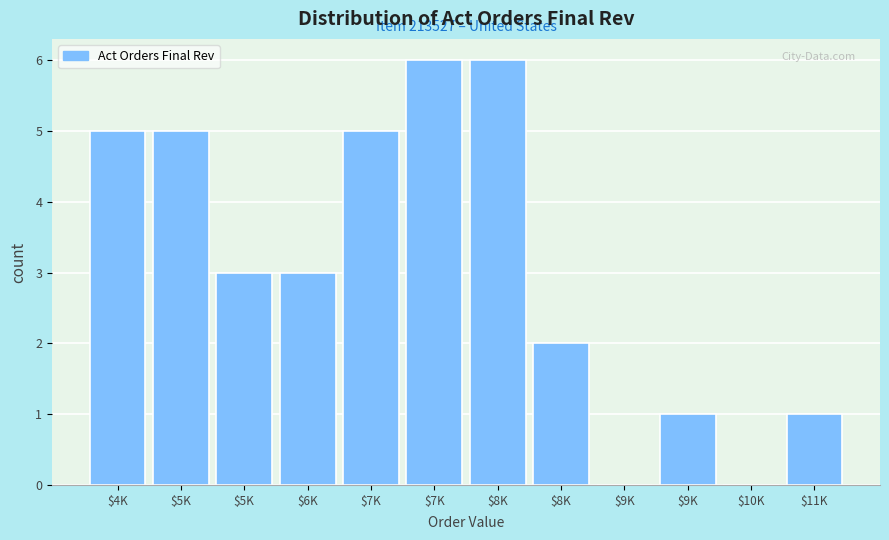

How many data points does each series have?

12